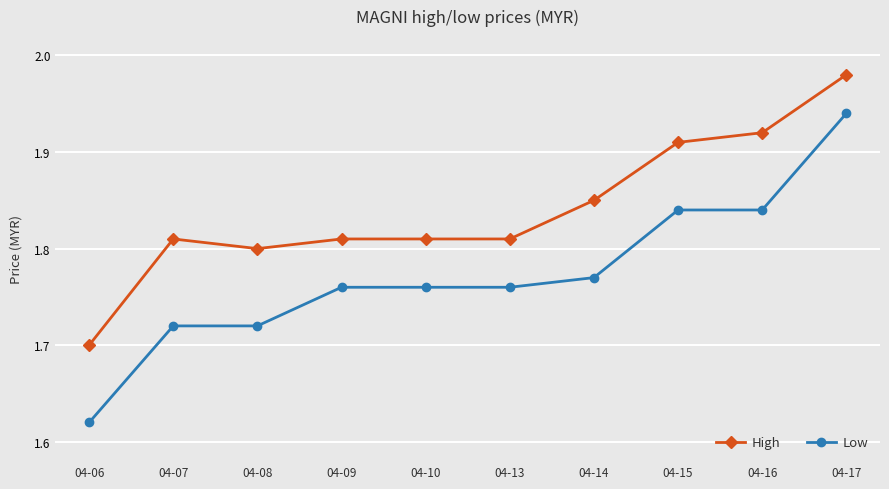

List the series in order of their peak value, lowest first.

Low, High